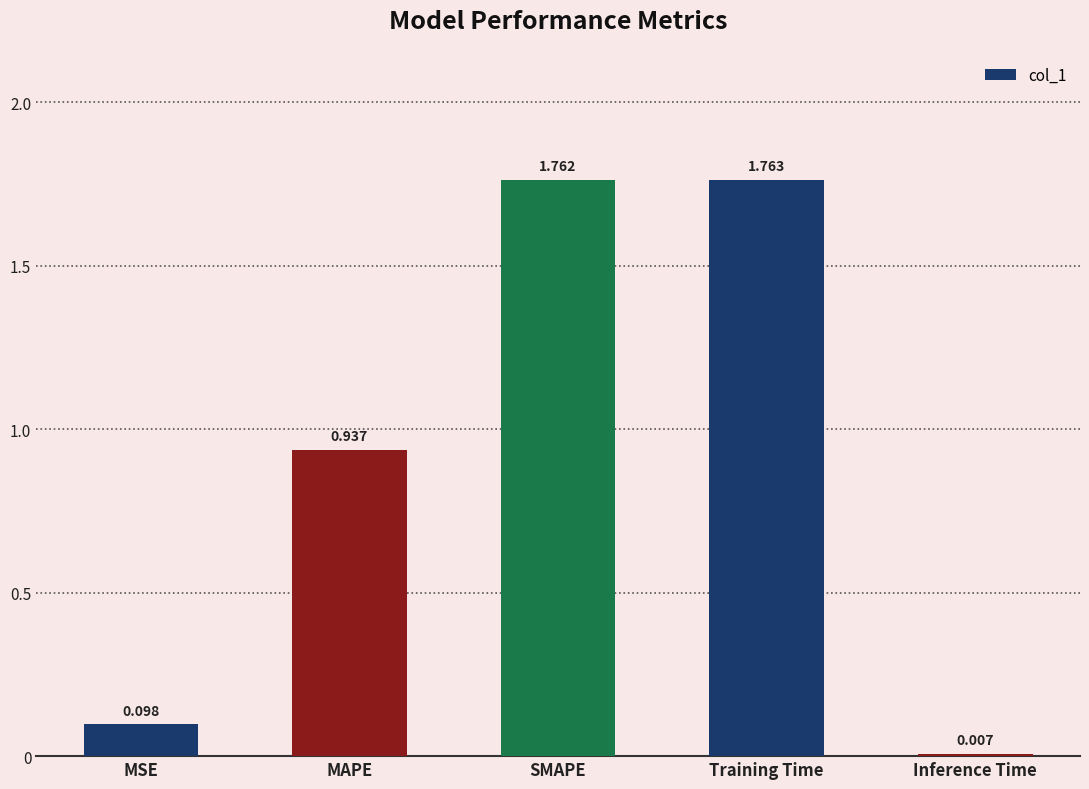

What is the label of the 2nd bar from the left?

MAPE